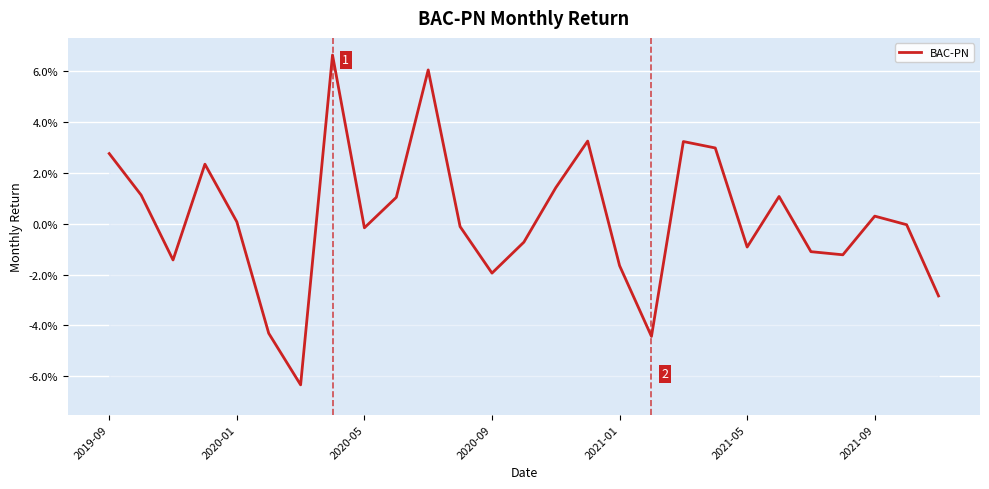

Does the chart display data point markers on the line(s)?

No